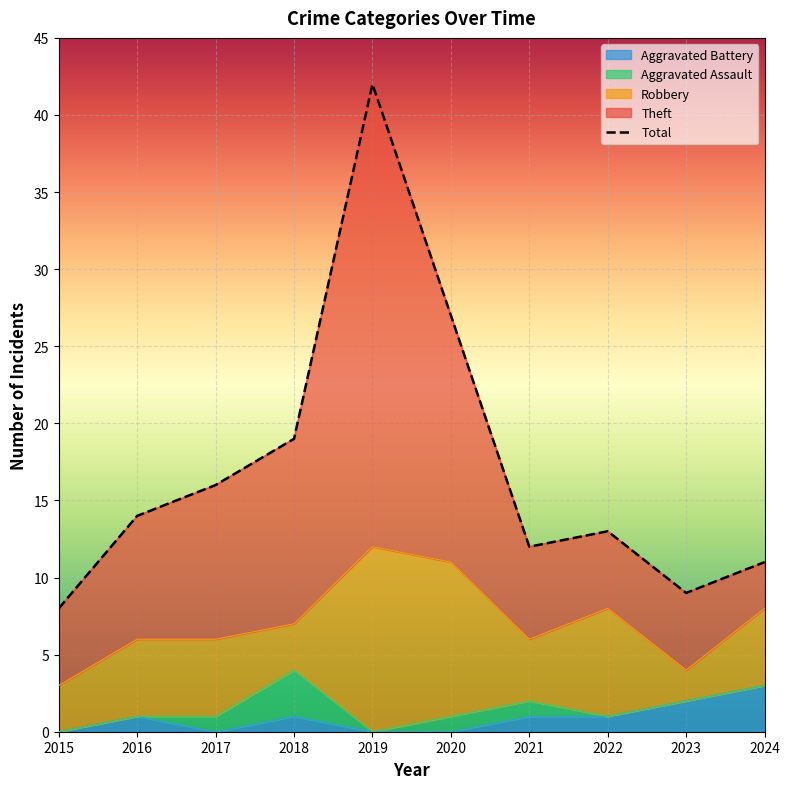

Reading right to left, what are all the values shown in this chart?

2024=11	2023=9	2022=13	2021=12	2020=27	2019=42	2018=19	2017=16	2016=14	2015=8